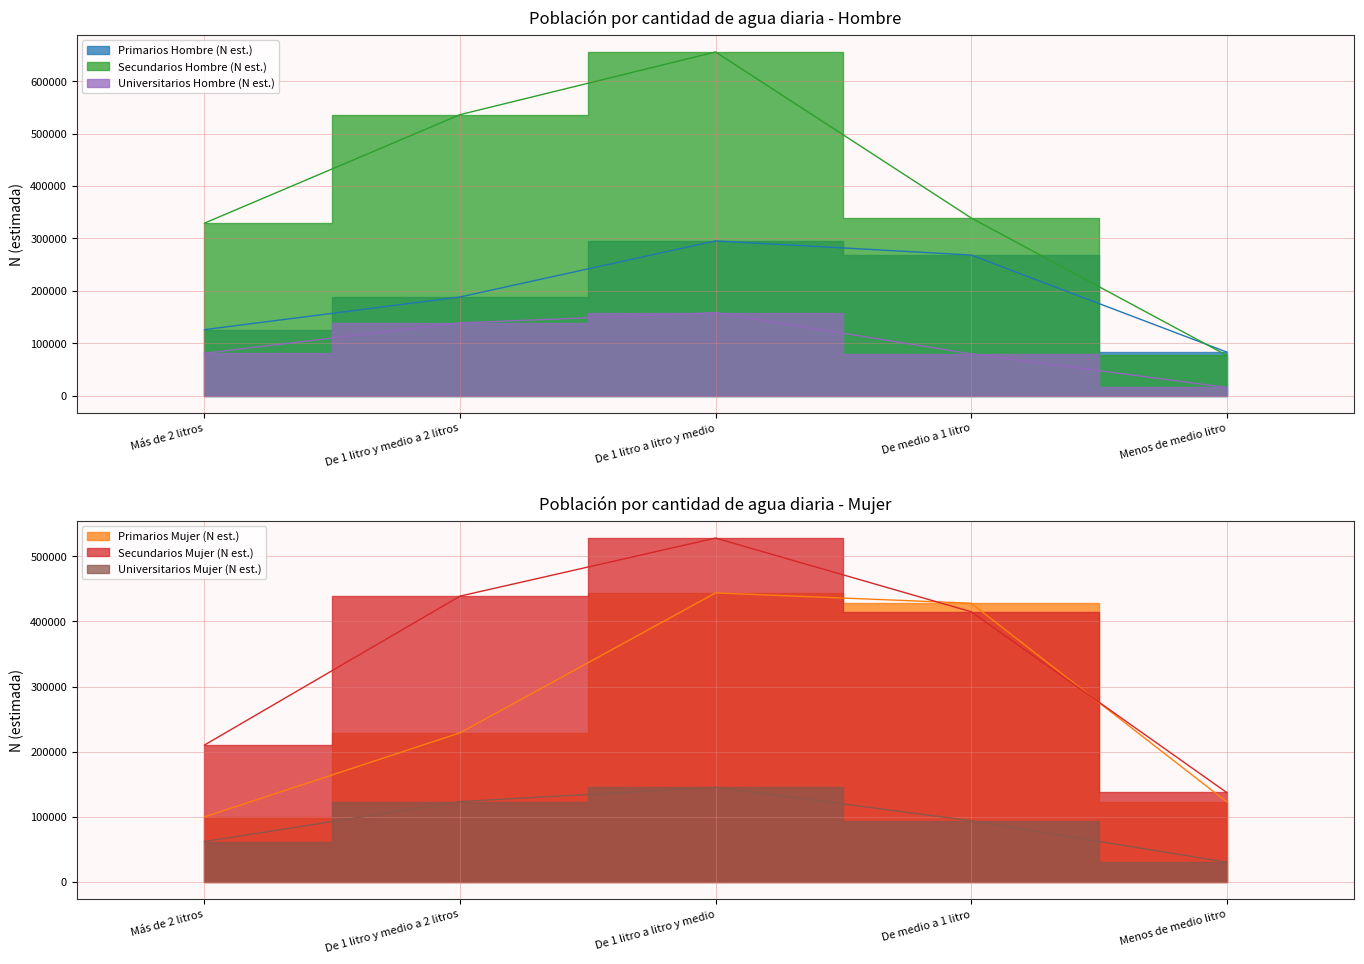

At which category does the chart reach its peak across all series?

De 1 litro a litro y medio